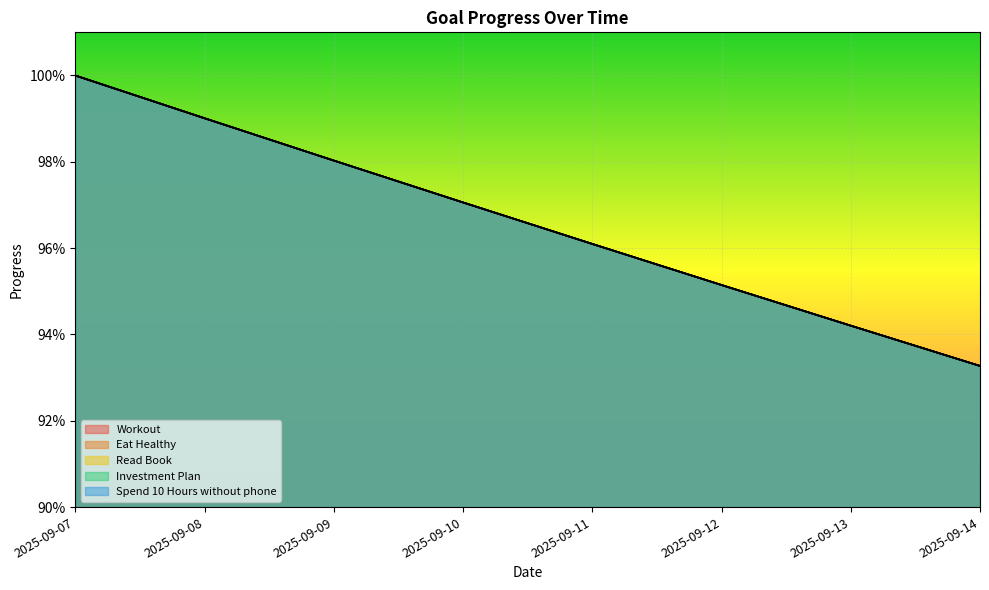

At which category does the chart reach its peak across all series?

2025-09-07